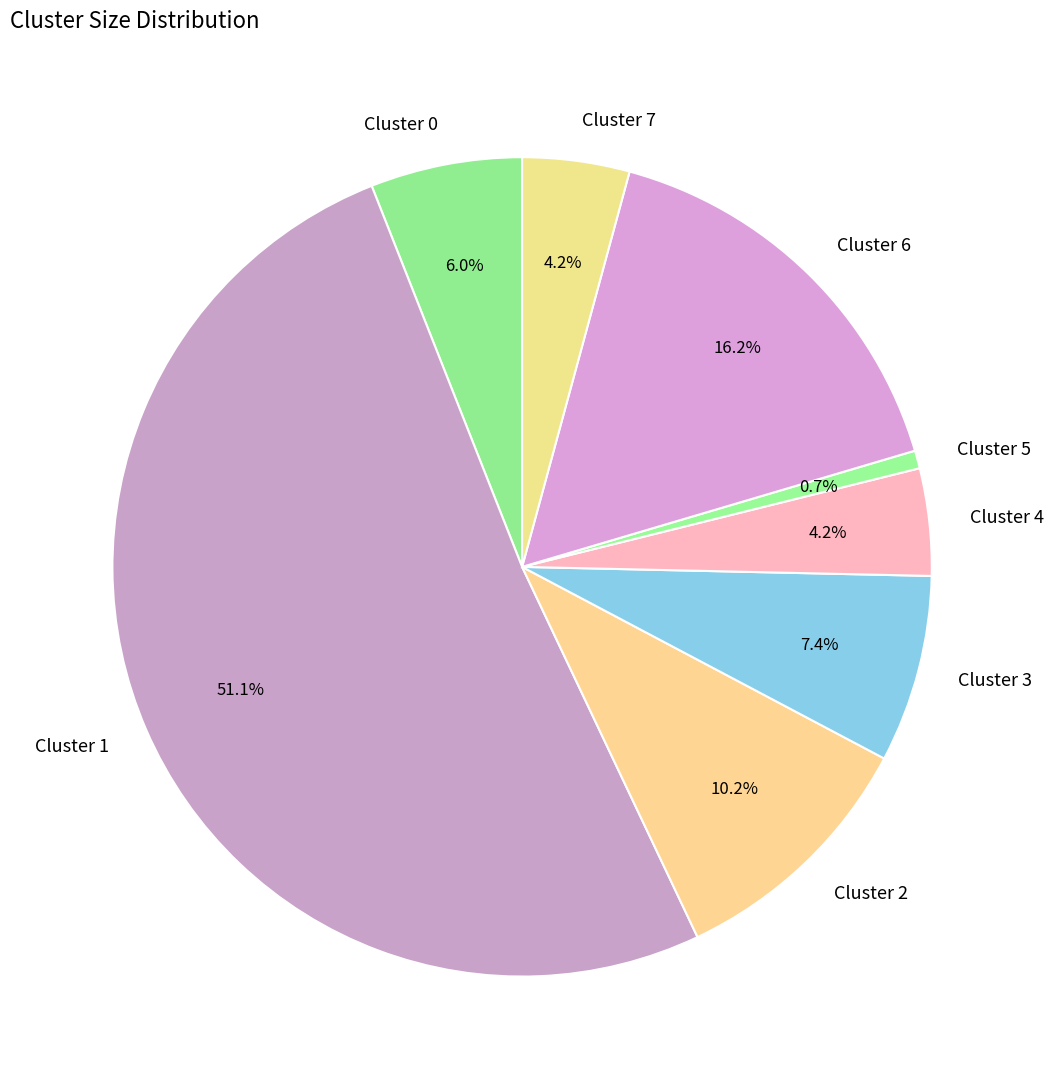

Count the number of slices in the pie.

8